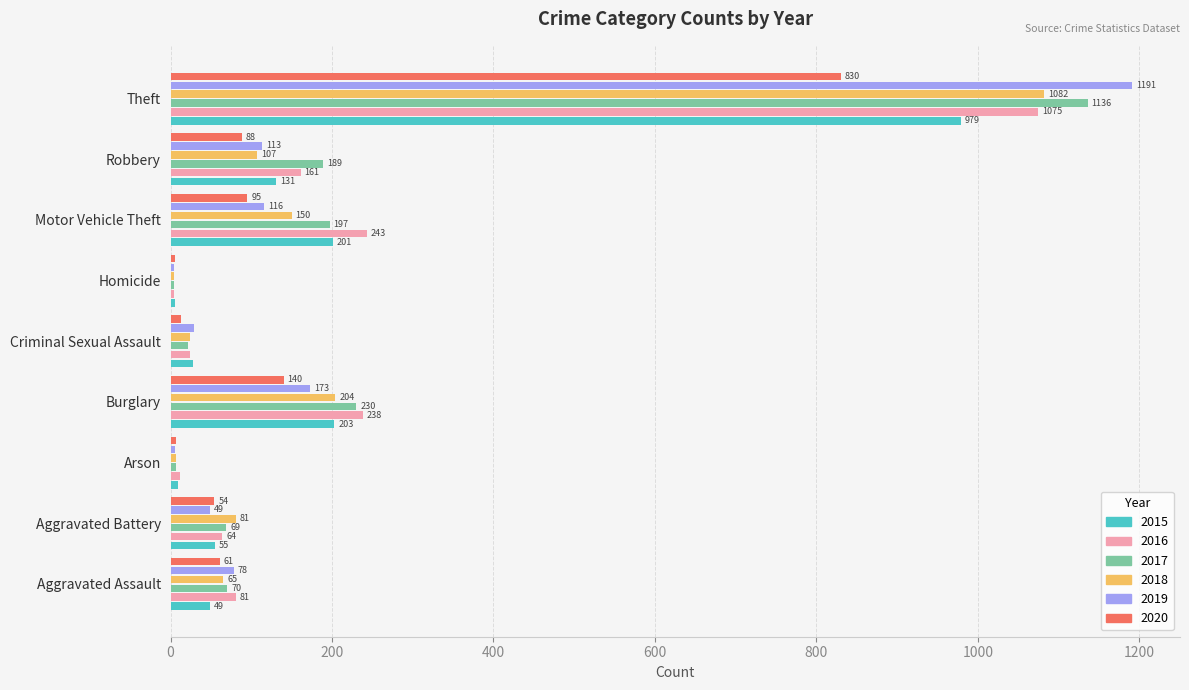

Is it true that 2019 equals 29 at Criminal Sexual Assault?

True